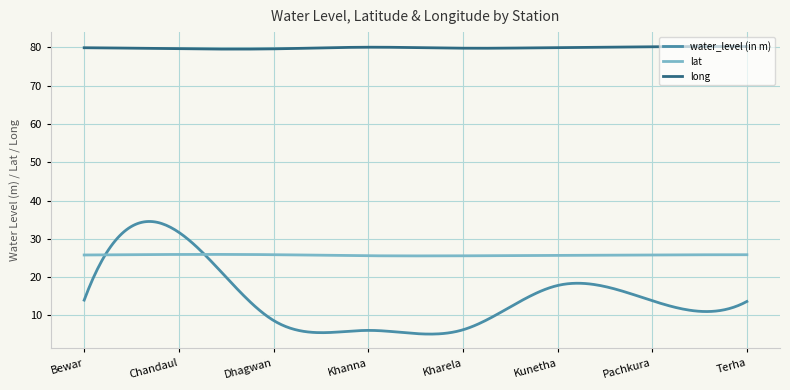

What is the minimum value shown in the chart?

5.1